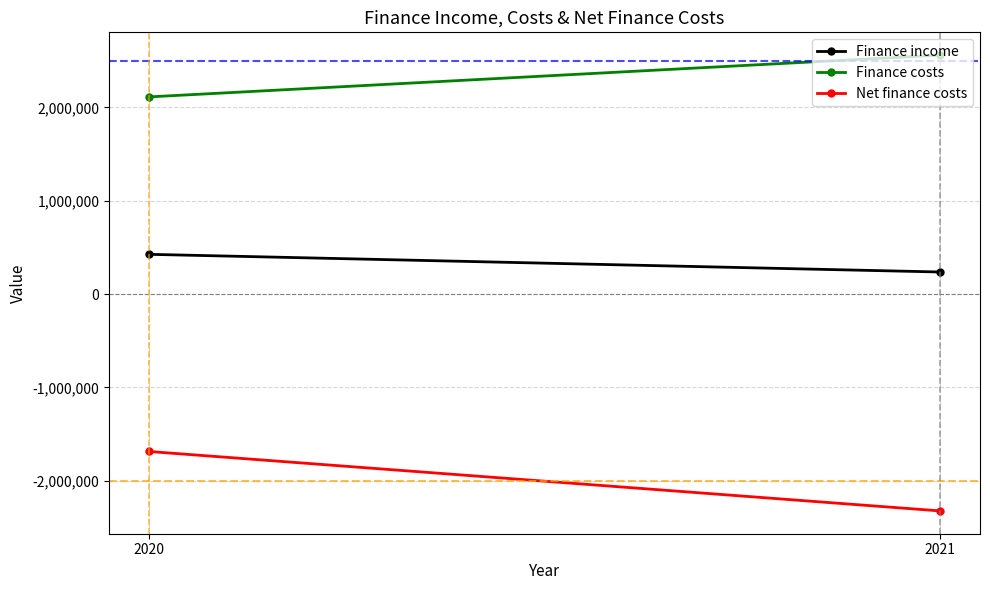

At 2020, list the series in order from largest to smallest.

Finance costs, Finance income, Net finance costs